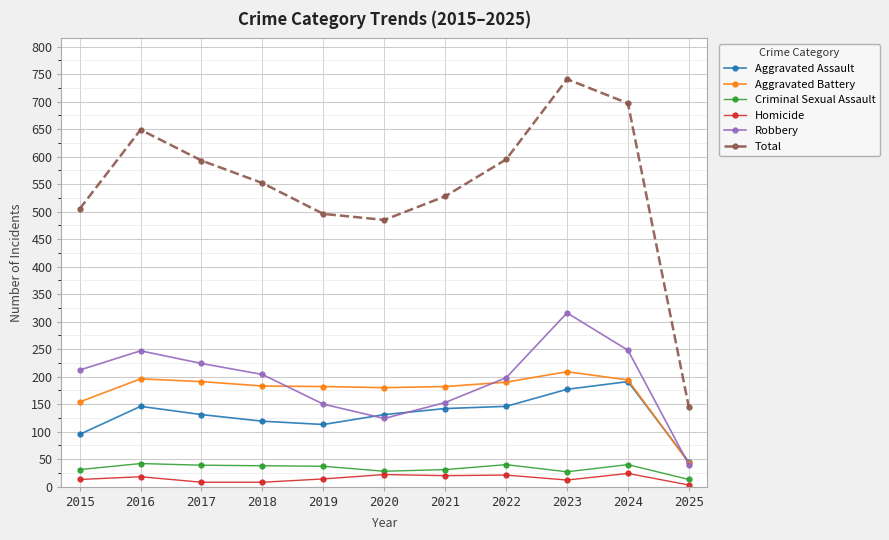

Is the value of Criminal Sexual Assault at 2021 greater than the value of Robbery at 2025?

No